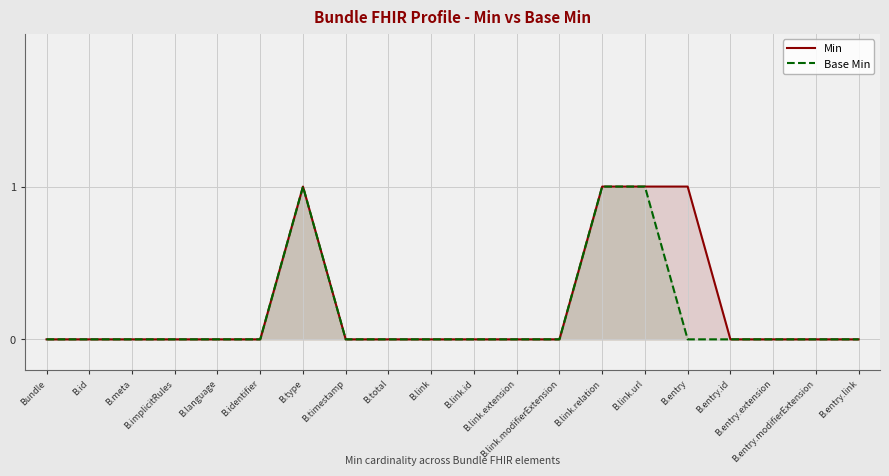

Is it true that Min equals 0 at B.id?

False